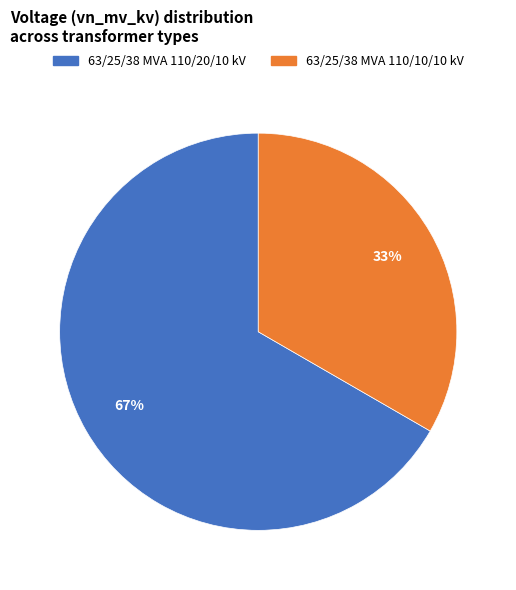

Between 63/25/38 MVA 110/10/10 kV and 63/25/38 MVA 110/20/10 kV, which is larger?

63/25/38 MVA 110/20/10 kV